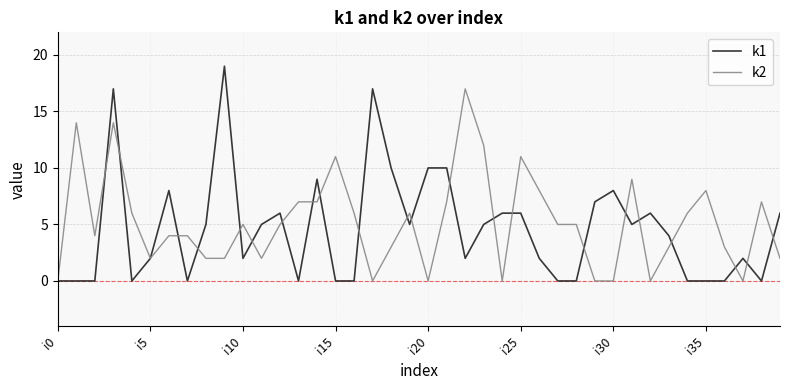

Rank the series by their average value, from lowest to highest.

k1, k2